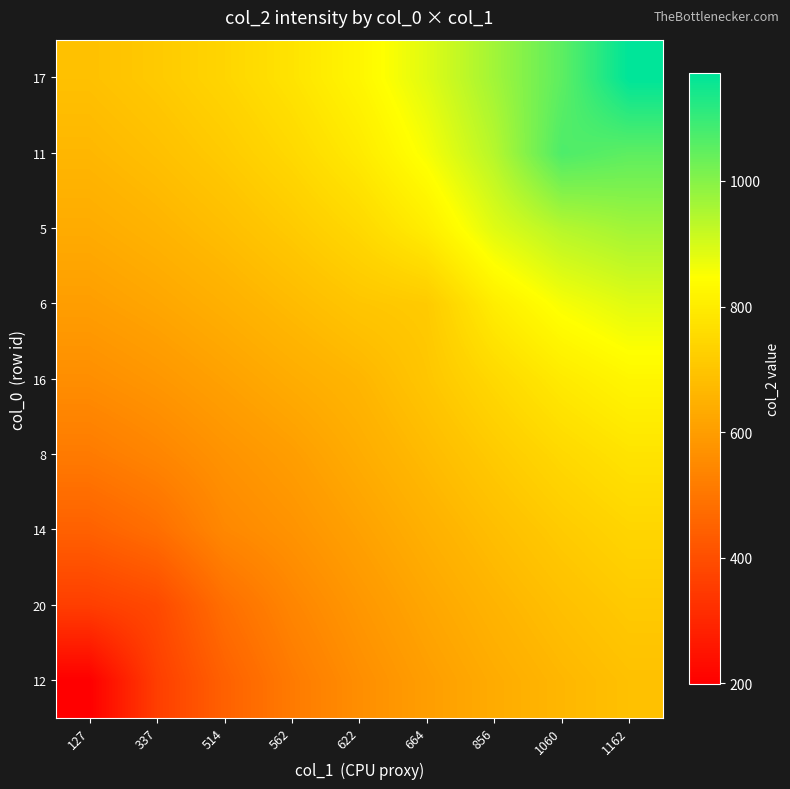

Reading right to left, transcribe all the data shown in this chart.

12: 1162=689.5	1060=664.9	856=635.5	664=601.3	622=561.3	562=512.1	514=446.8	337=358.4	127=199.5
20: 1162=712.9	1060=687.4	856=656.9	664=622.1	622=583.3	562=539.2	514=481.0	337=386.3	127=358.4
14: 1162=742.0	1060=715.4	856=683.1	664=647.3	622=610.1	562=573.5	514=545.4	337=481.0	127=446.8
8: 1162=778.6	1060=750.3	856=714.1	664=674.8	622=637.7	562=601.0	514=573.5	337=539.2	127=512.1
16: 1162=825.2	1060=795.1	856=750.5	664=702.7	622=662.0	562=637.7	514=610.1	337=583.3	127=561.3
6: 1162=885.8	1060=856.3	856=802.6	664=714.4	622=702.7	562=674.8	514=647.3	337=622.1	127=601.3
5: 1162=964.2	1060=939.3	856=886.7	664=802.6	622=750.5	562=714.1	514=683.1	337=656.9	127=635.5
11: 1162=1051.3	1060=1071.0	856=939.3	664=856.3	622=795.1	562=750.3	514=715.4	337=687.4	127=664.9
17: 1162=1171.0	1060=1051.3	856=964.2	664=885.8	622=825.2	562=778.6	514=742.0	337=712.9	127=689.5